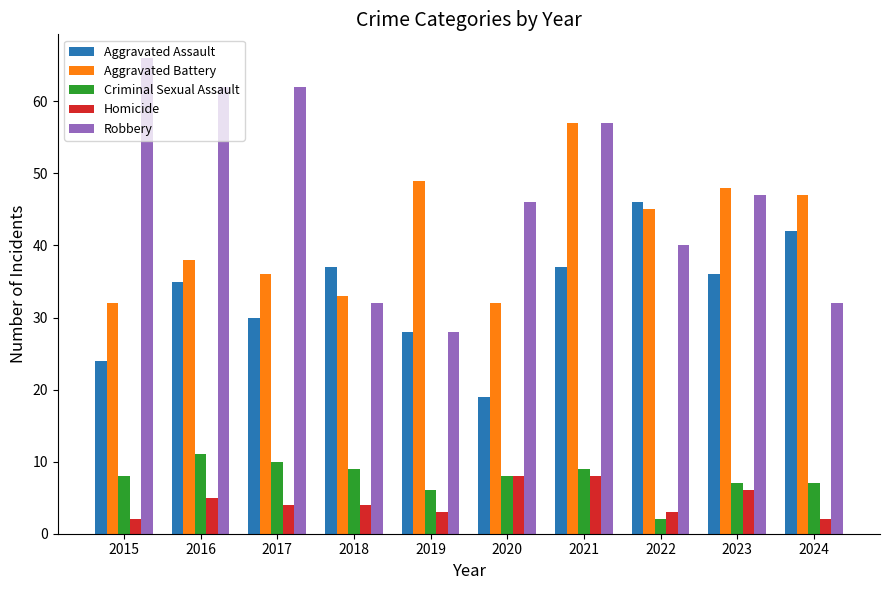

How many distinct data groups are displayed?

5